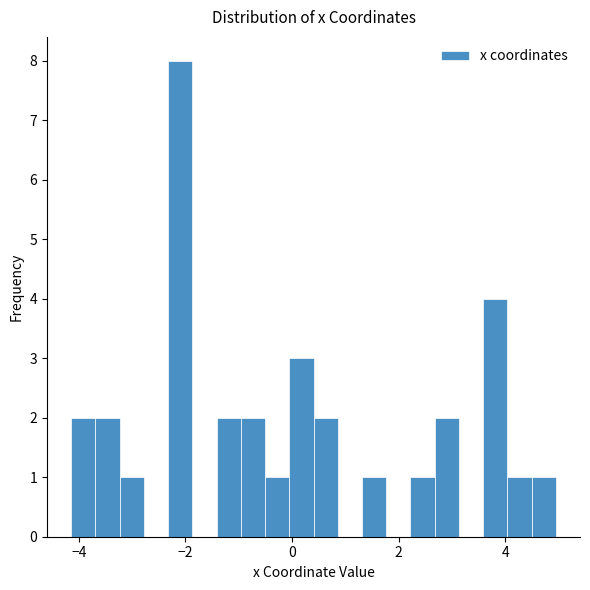

Read against the x-axis, roughly where is the centre of the tallest bar?

-2.0